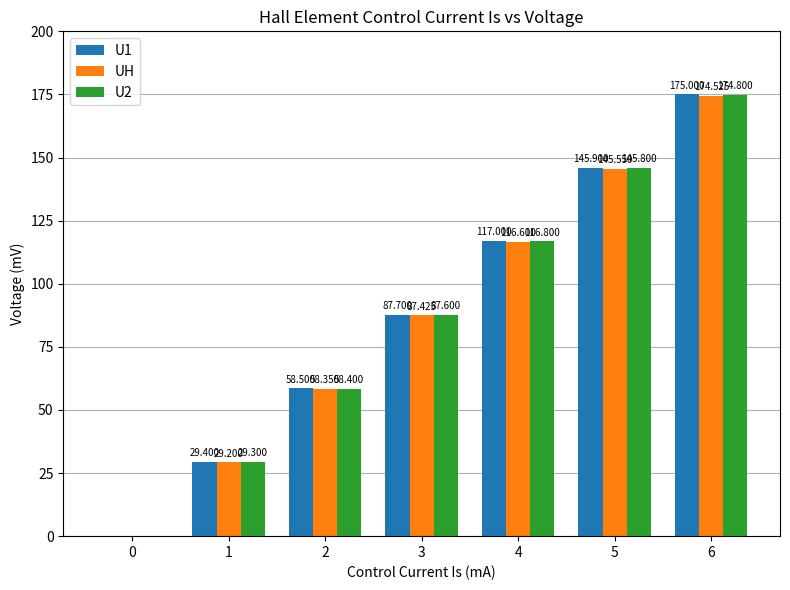

Reading right to left, transcribe all the data shown in this chart.

U1: 175.0	145.9	117.0	87.7	58.5	29.4	0.0
UH: 174.5	145.6	116.6	87.4	58.4	29.2	0.0
U2: 174.8	145.8	116.8	87.6	58.4	29.3	0.0